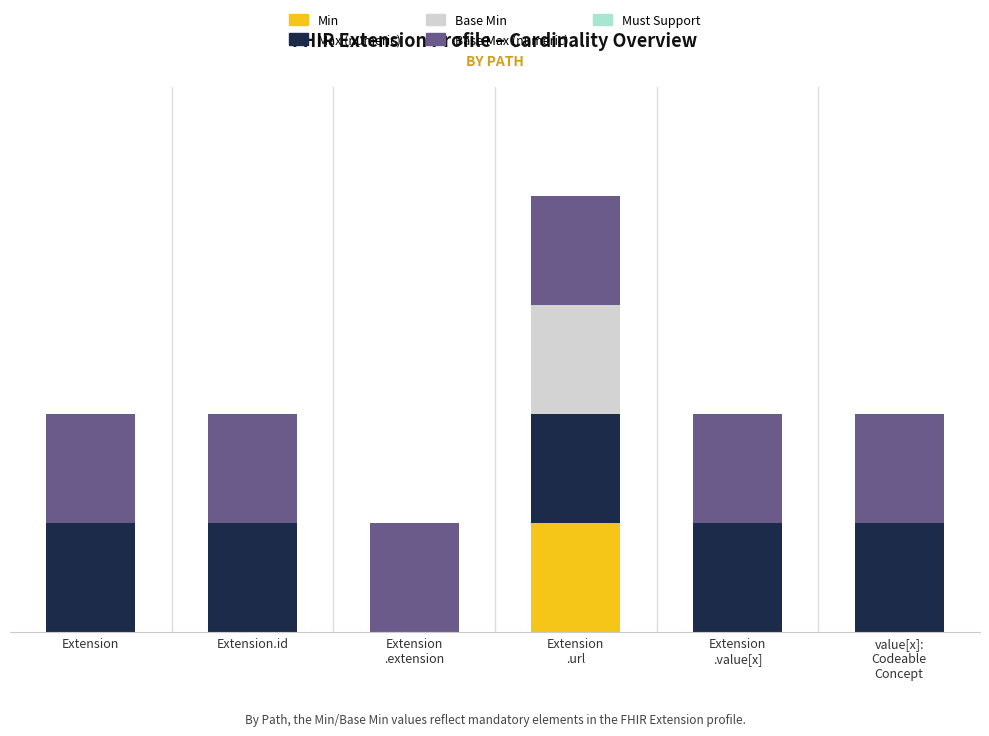

What is the label of the 2nd bar from the left?

Extension.id